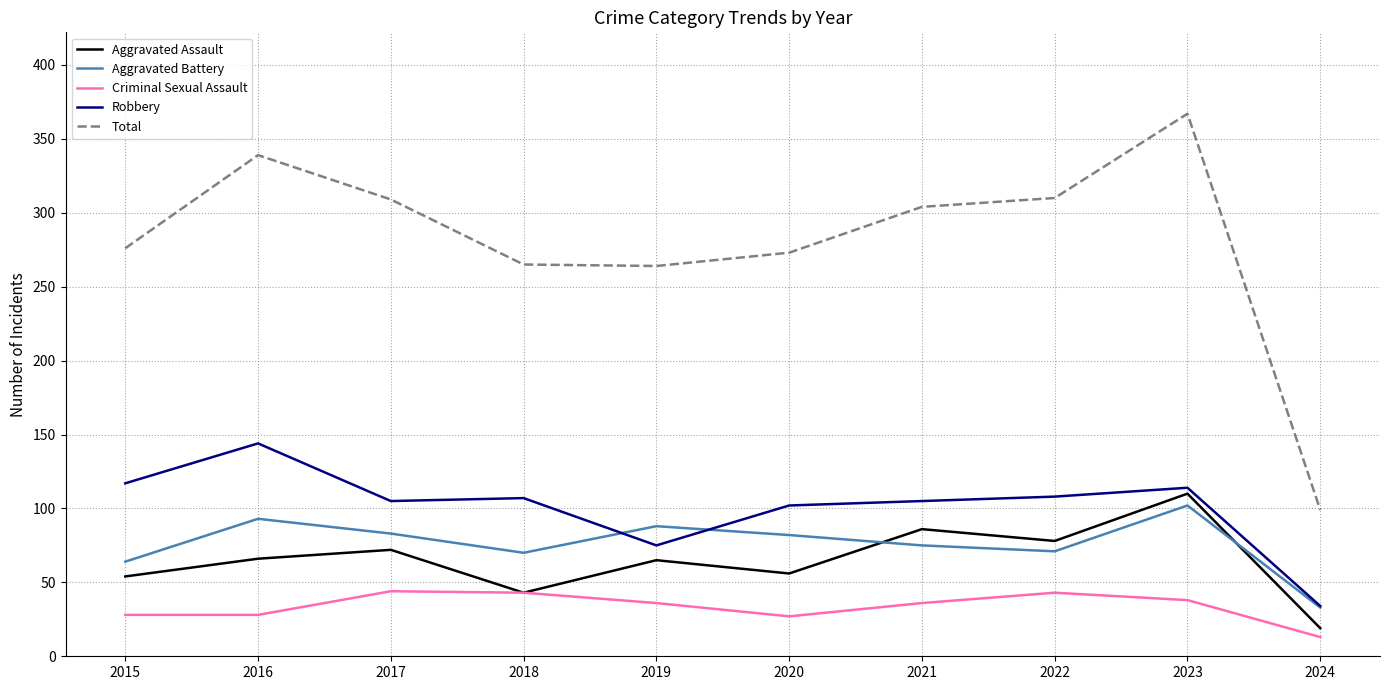

What is the difference between the highest and lowest values at 2022?

267